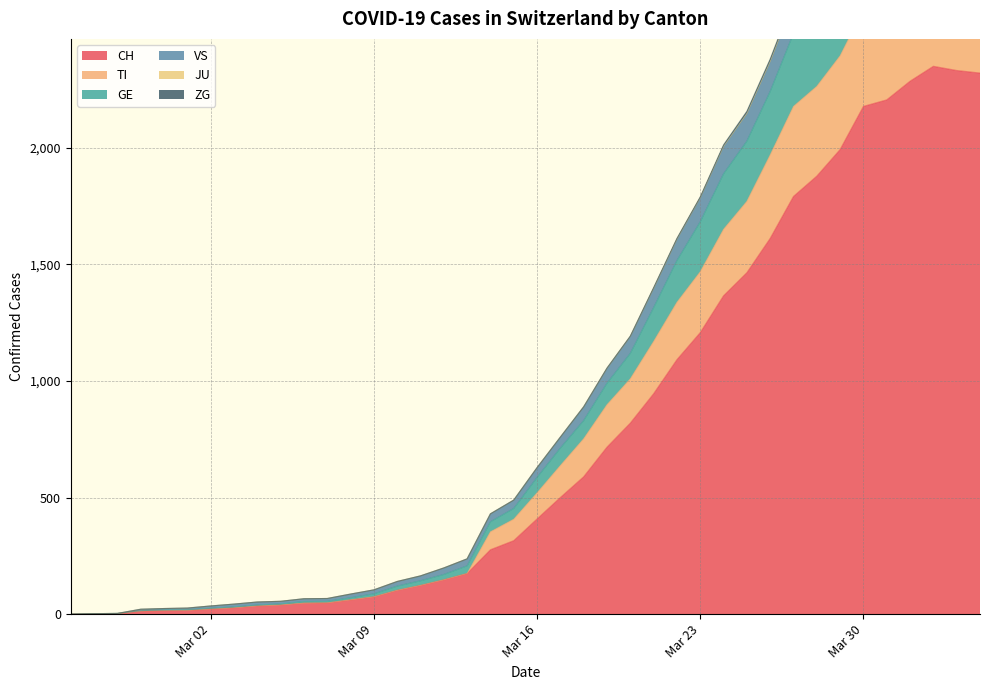

What is the spread (max minus min) of values at 2020-04-03?

941